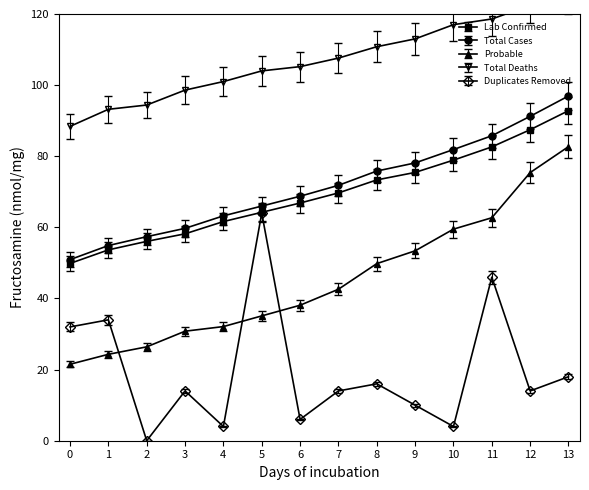

In Duplicates Removed, how many points are lower than both neighbors (excluding endpoints)?

5